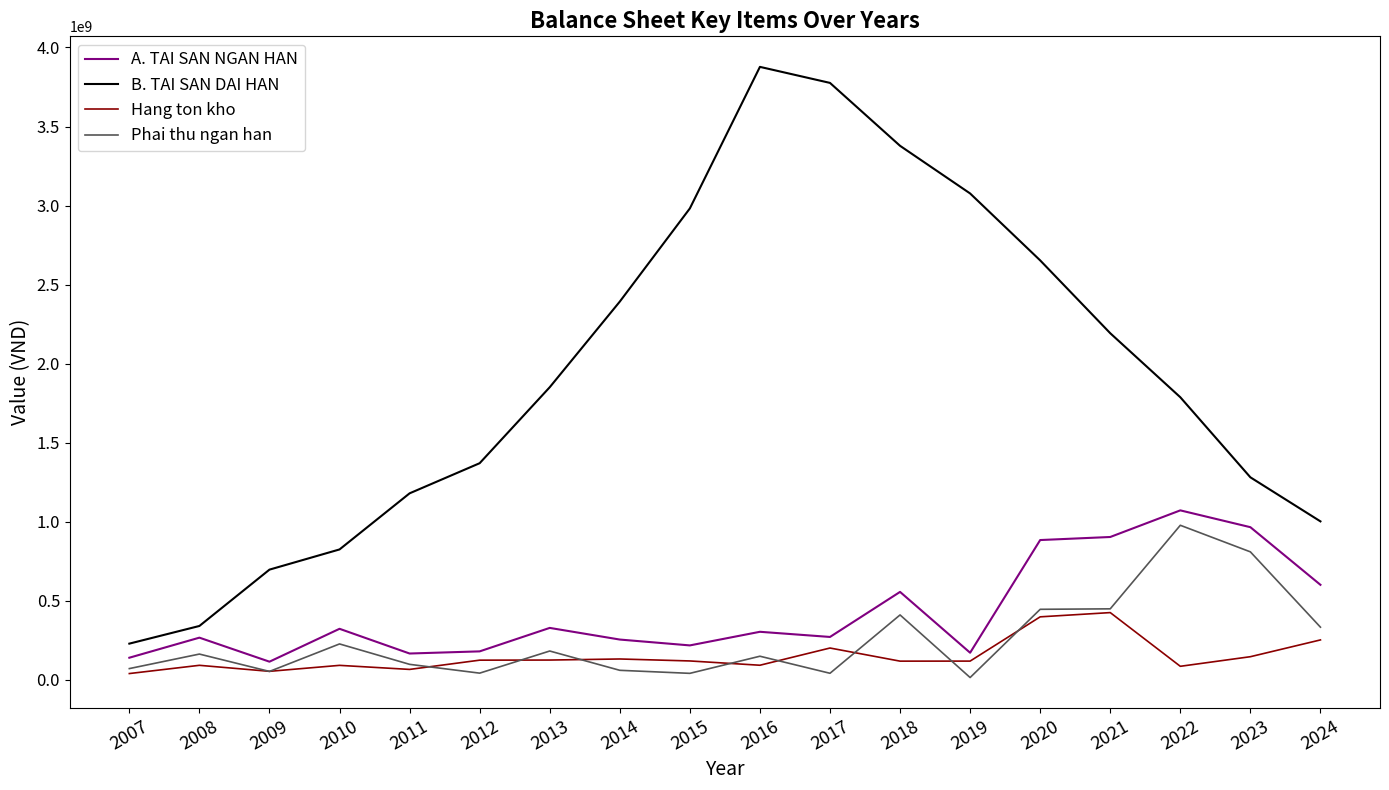

True or false: B. TAI SAN DAI HAN and Hang ton kho intersect in this chart.

False